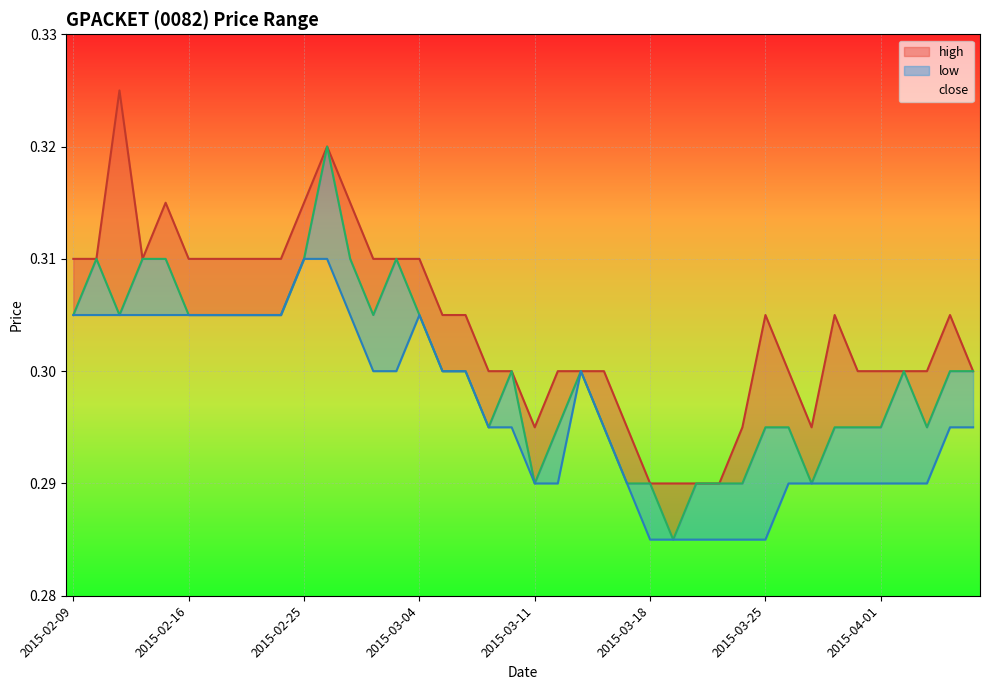

How many interior local peaks does the close series have?

6